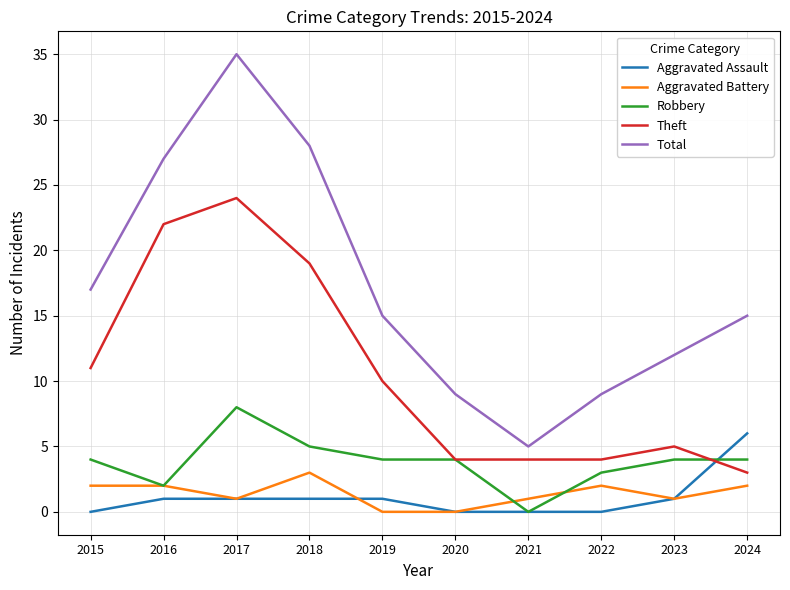

What is the sum of all Theft values?

106